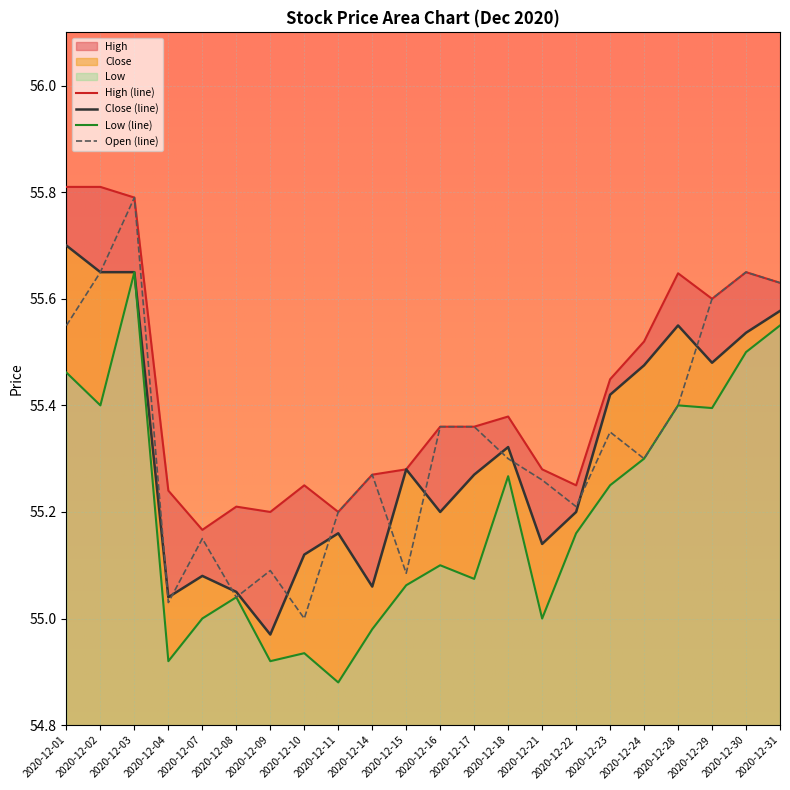

True or false: High and Low cross at least once.

False